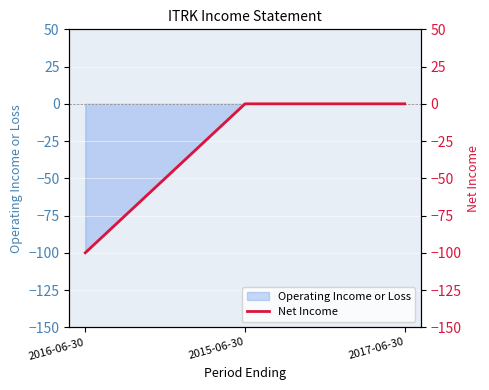

What is the difference between the maximum and minimum values?

100